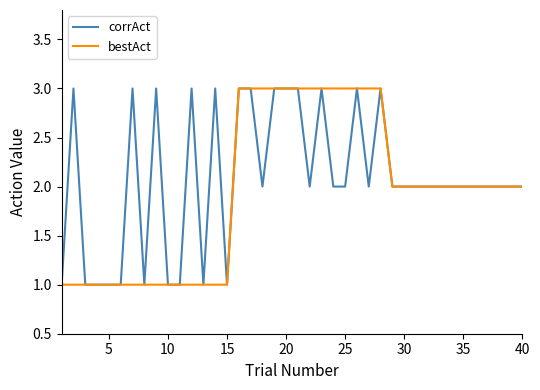

What is the greatest value displayed?

3